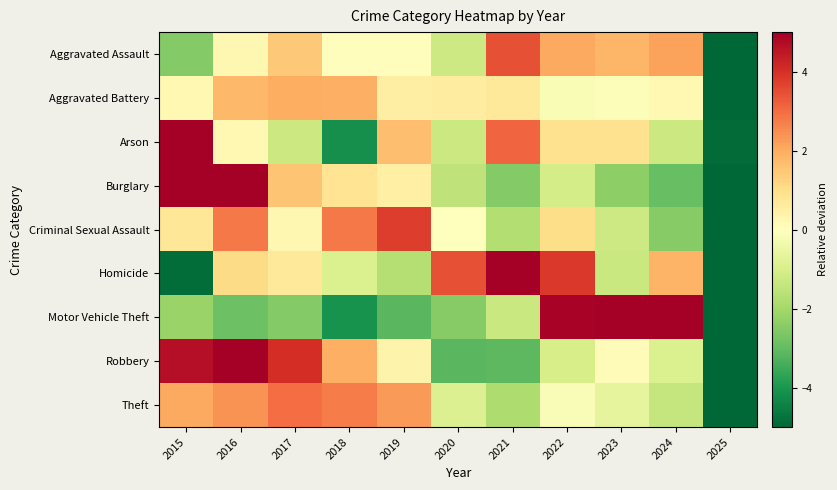

What is the maximum value shown in the chart?

14.7